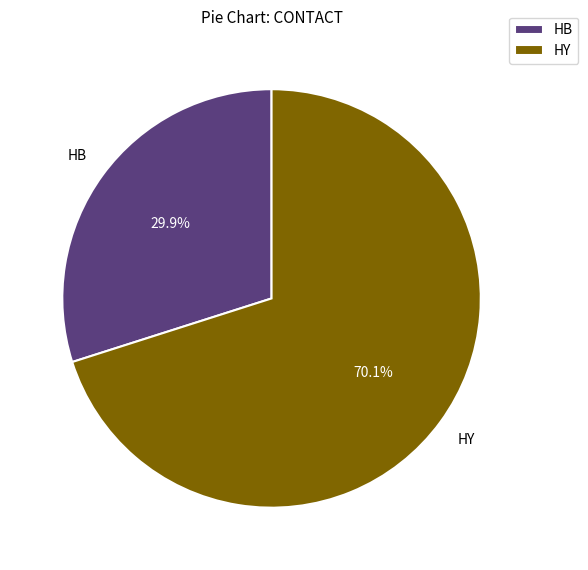

Rank the categories by value from highest to lowest.

HY, HB